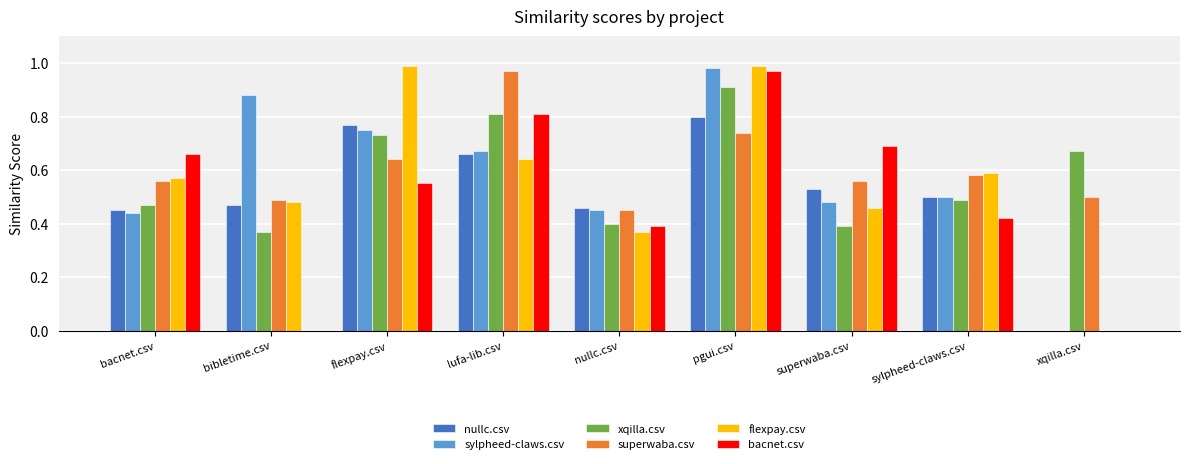

Is it true that superwaba.csv equals 0.3 at pgui.csv?

False